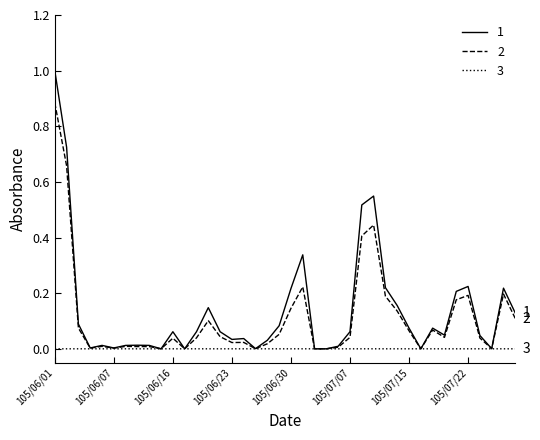

Rank the series by their maximum value, from lowest to highest.

3, 2, 1